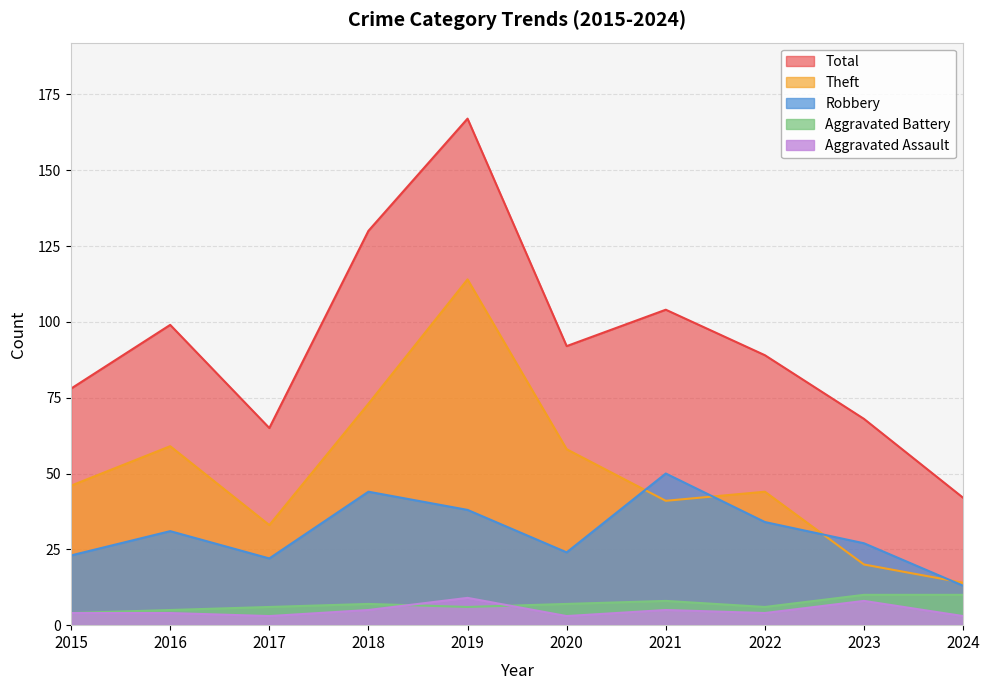

What are all the series names shown in the legend?

Total, Theft, Robbery, Aggravated Battery, Aggravated Assault